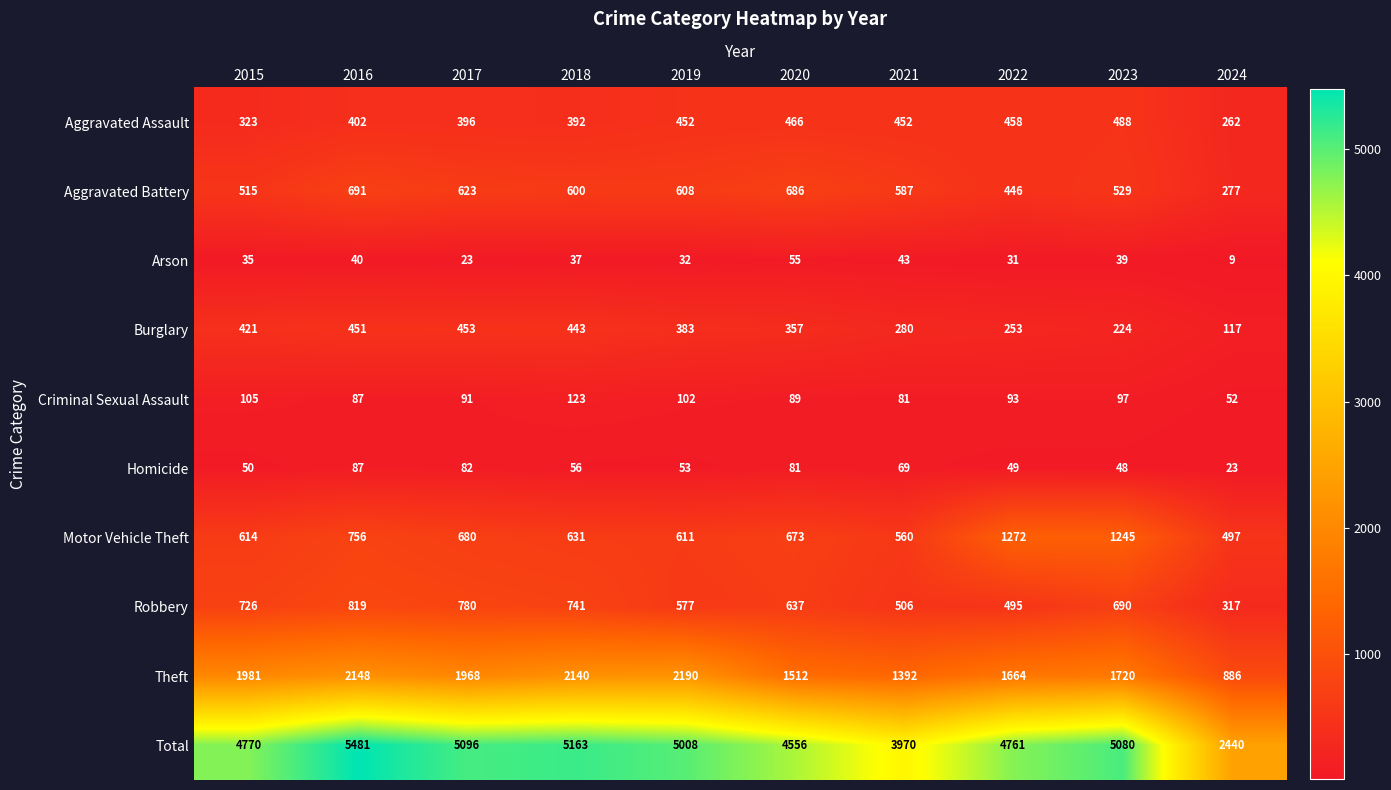

Rank the series by their maximum value, from highest to lowest.

Total, Theft, Motor Vehicle Theft, Robbery, Aggravated Battery, Aggravated Assault, Burglary, Criminal Sexual Assault, Homicide, Arson